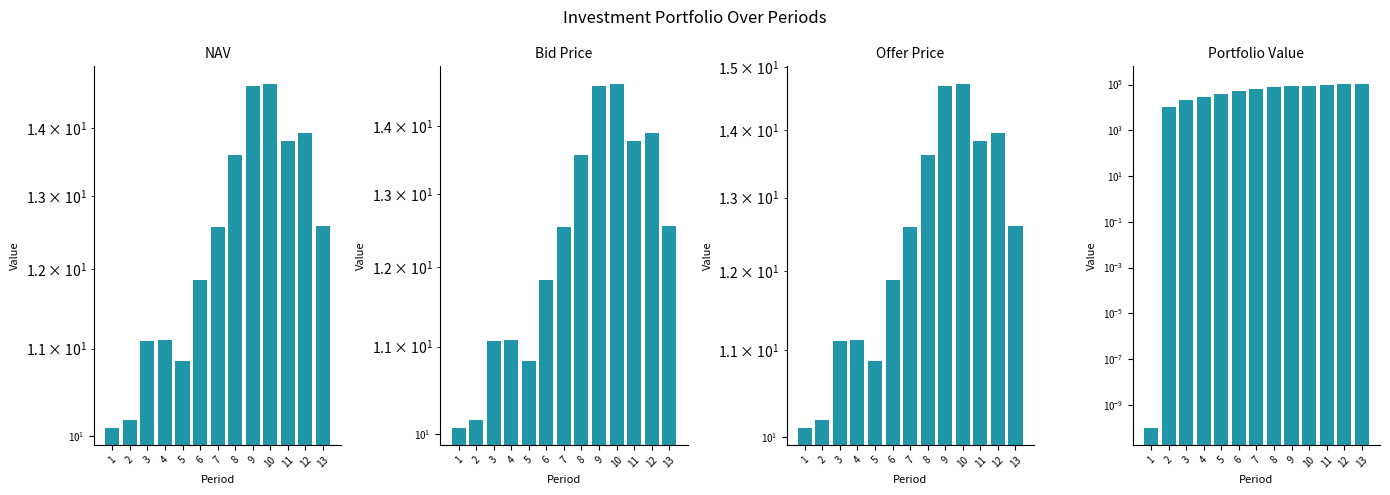

At how many categories does at least one series exceed 3122?

12